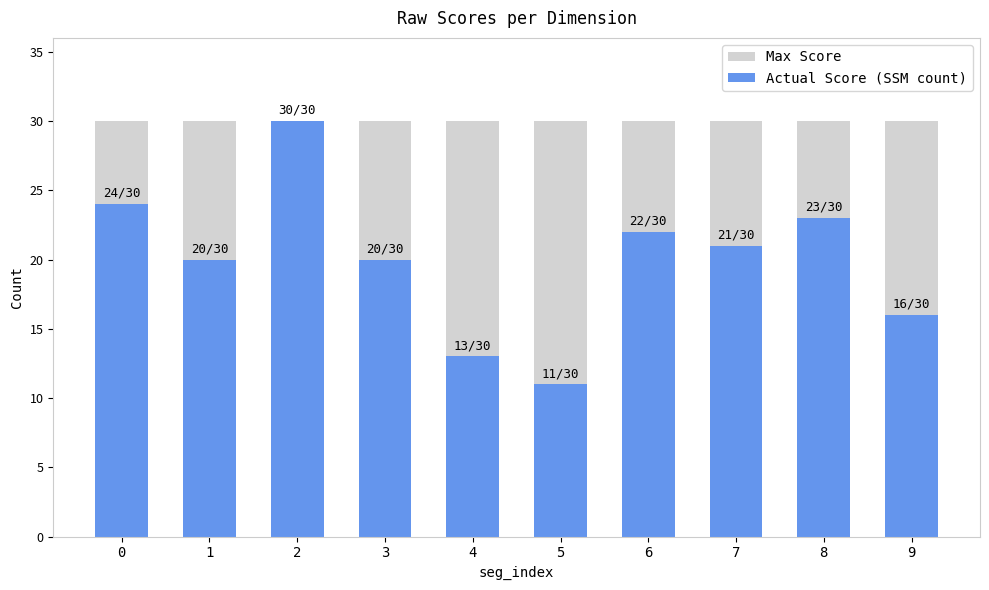

Rank the series by their average value, from highest to lowest.

Max Score, Actual Score (SSM count)